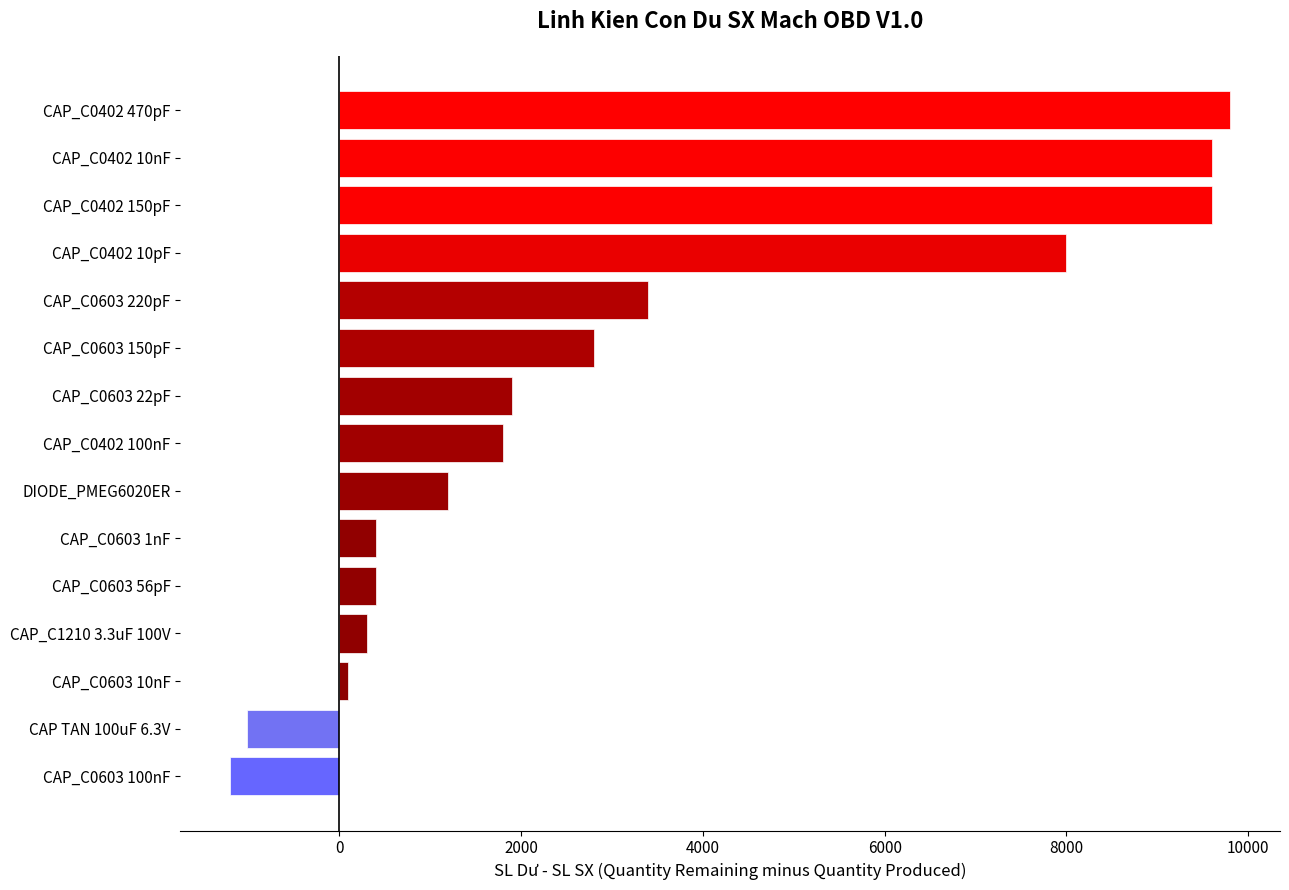

At which label is the value closest to 4300?

CAP_C0603 220pF